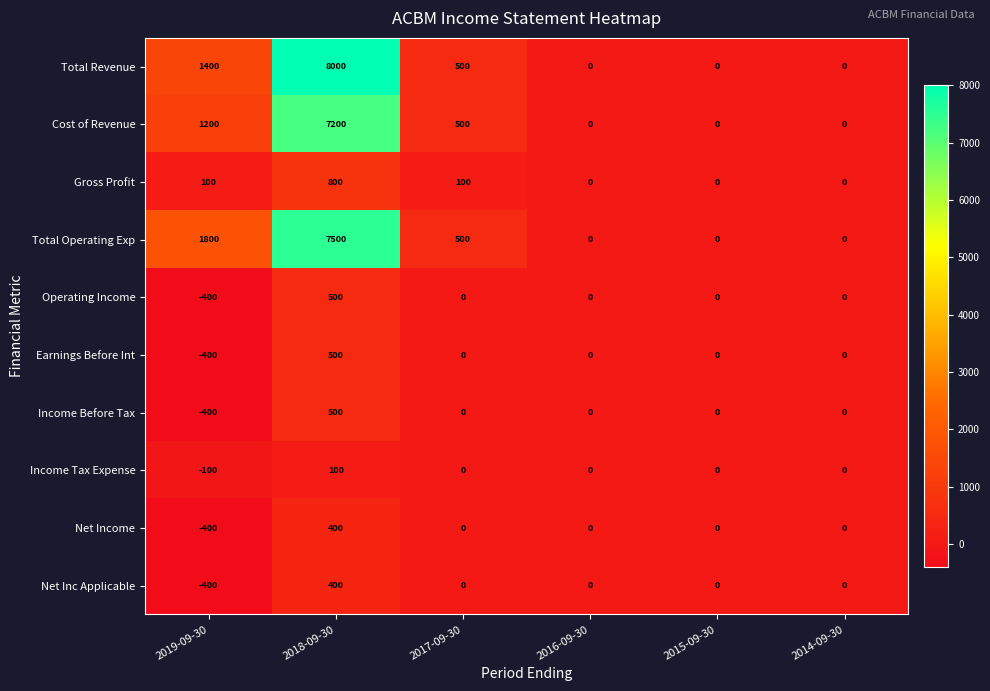

The value of Income Before Tax at 2019-09-30 is -540. True or false?

False